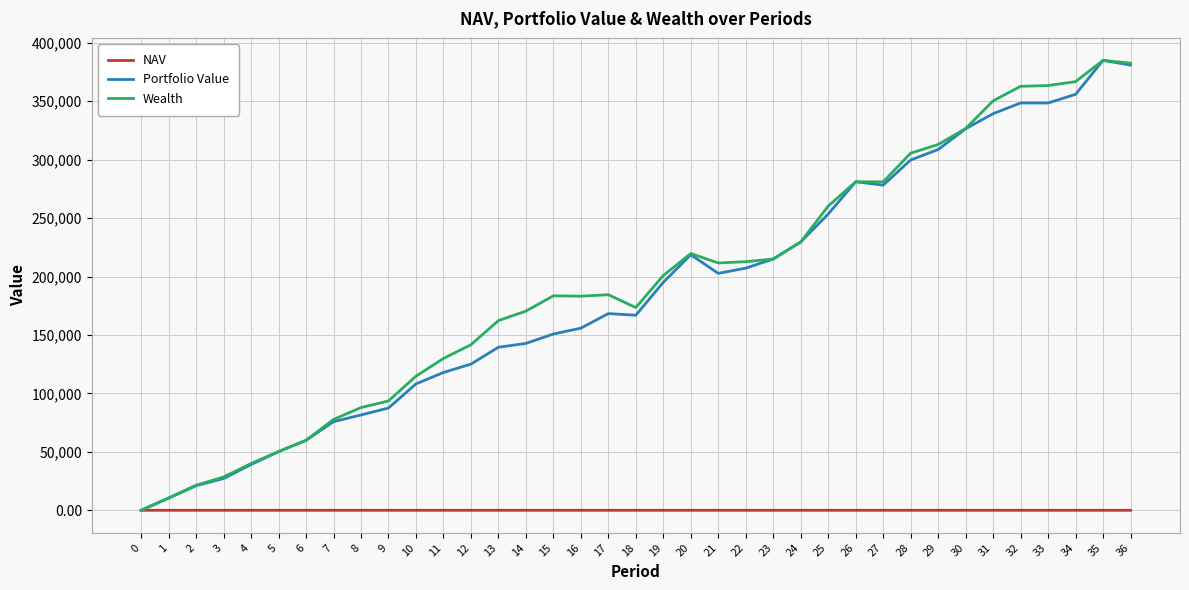

Rank the series at 16 from highest to lowest value.

Wealth, Portfolio Value, NAV